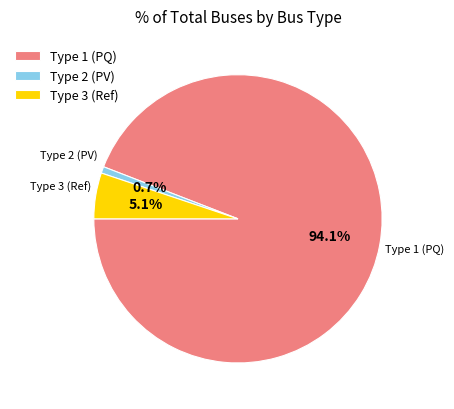

What percentage do Type 2 (PV) and Type 1 (PQ) together represent?

94.9%